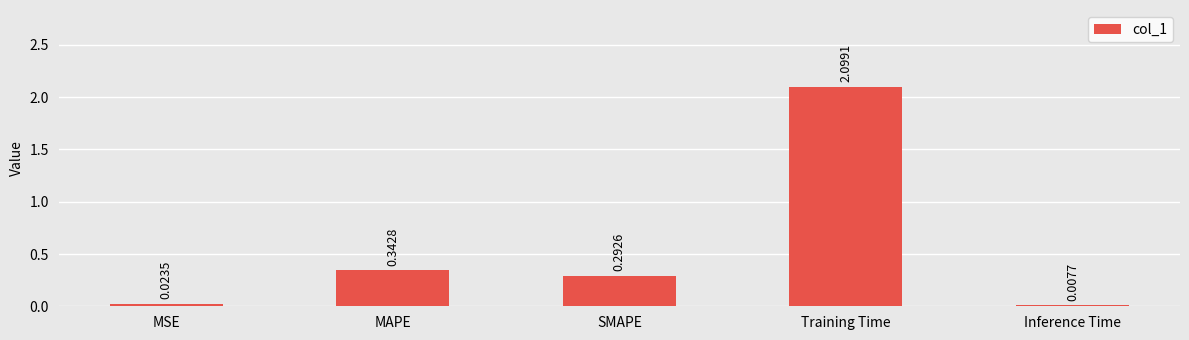

The value at MAPE is 0.1. True or false?

False